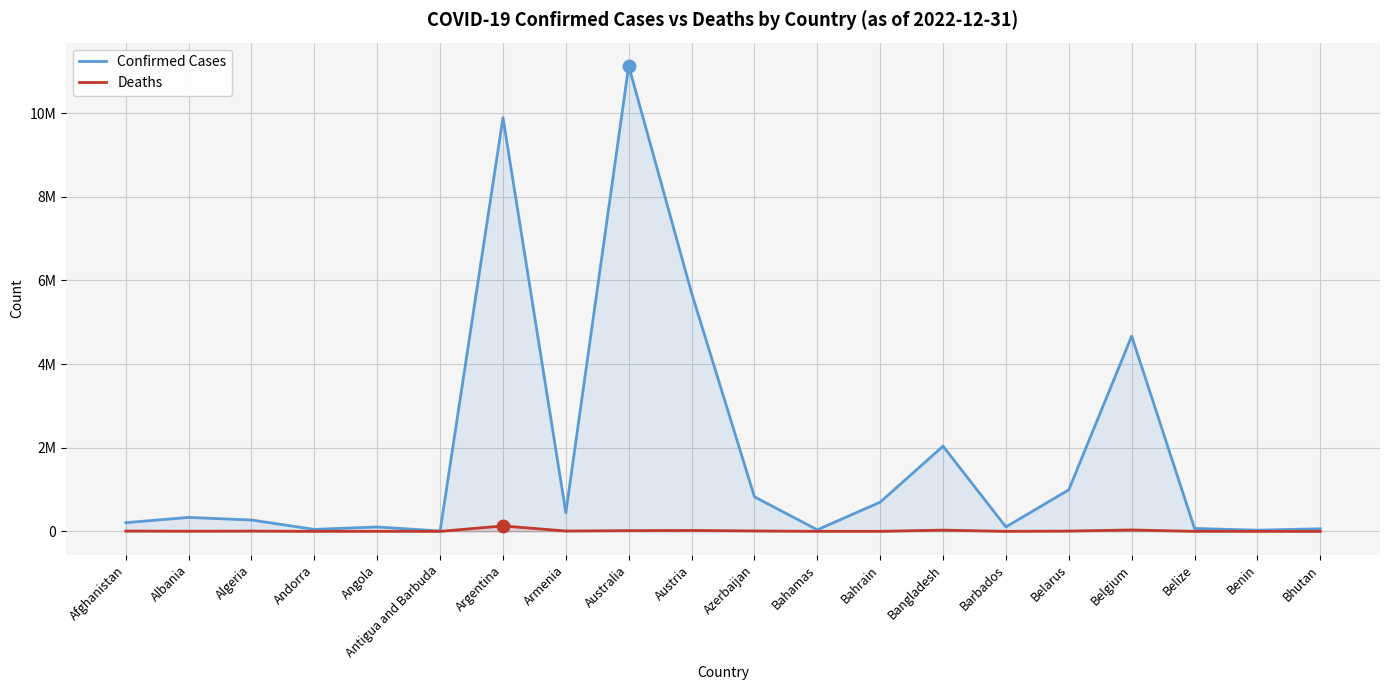

What is the average value of the Confirmed Cases series?

1883429